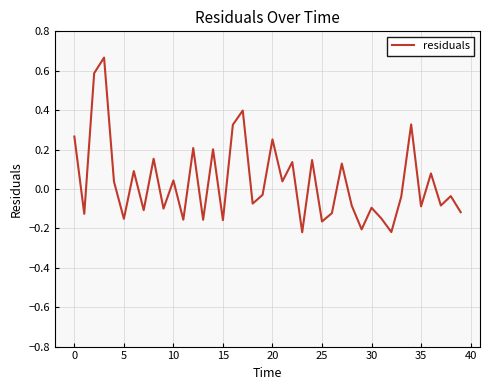

What is the difference between the maximum and minimum values?

0.9